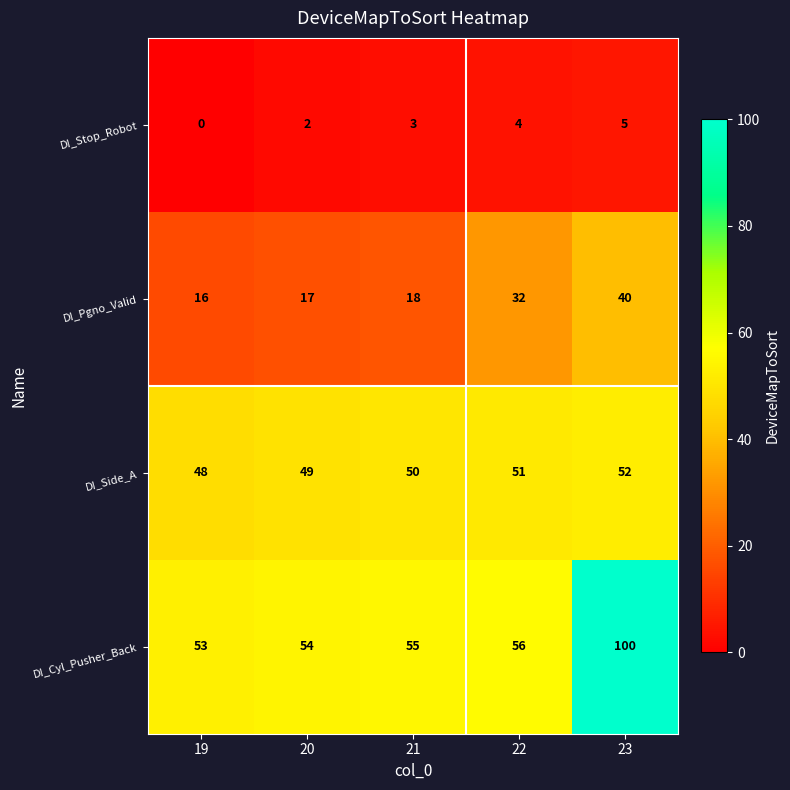

What is the difference between the DI_Stop_Robot values at 19 and 21?

3